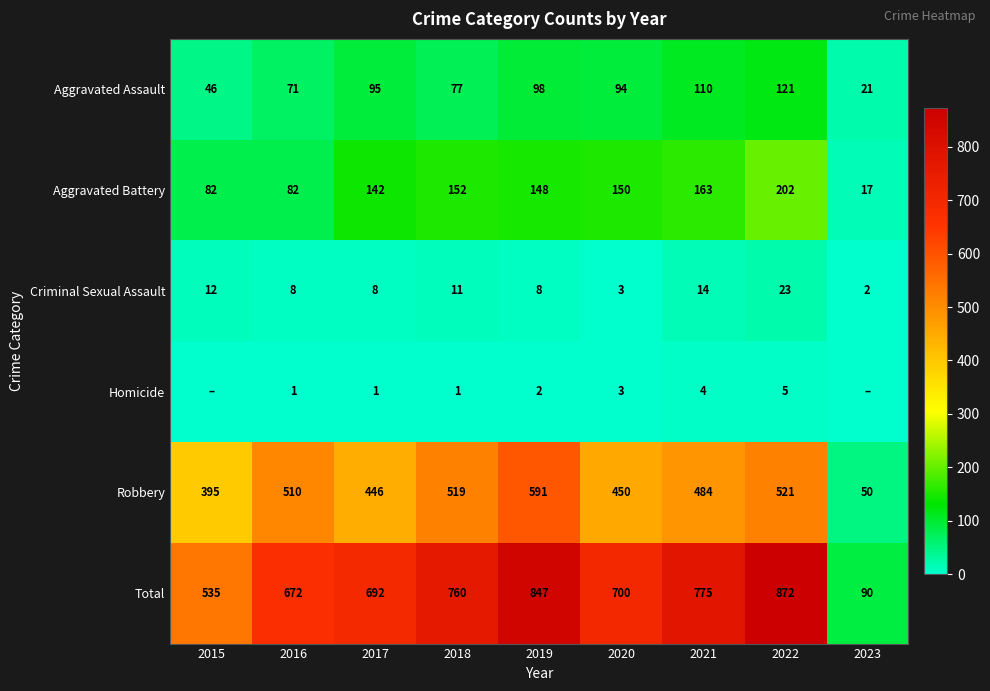

True or false: Homicide has a value of 1 at 2021.

False